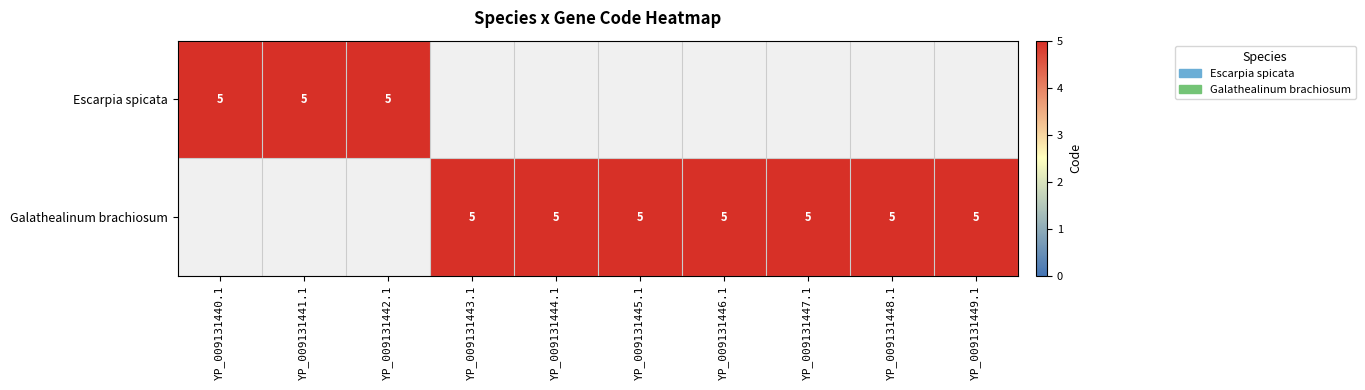

What is the total value across all series at YP_009131445.1?

5